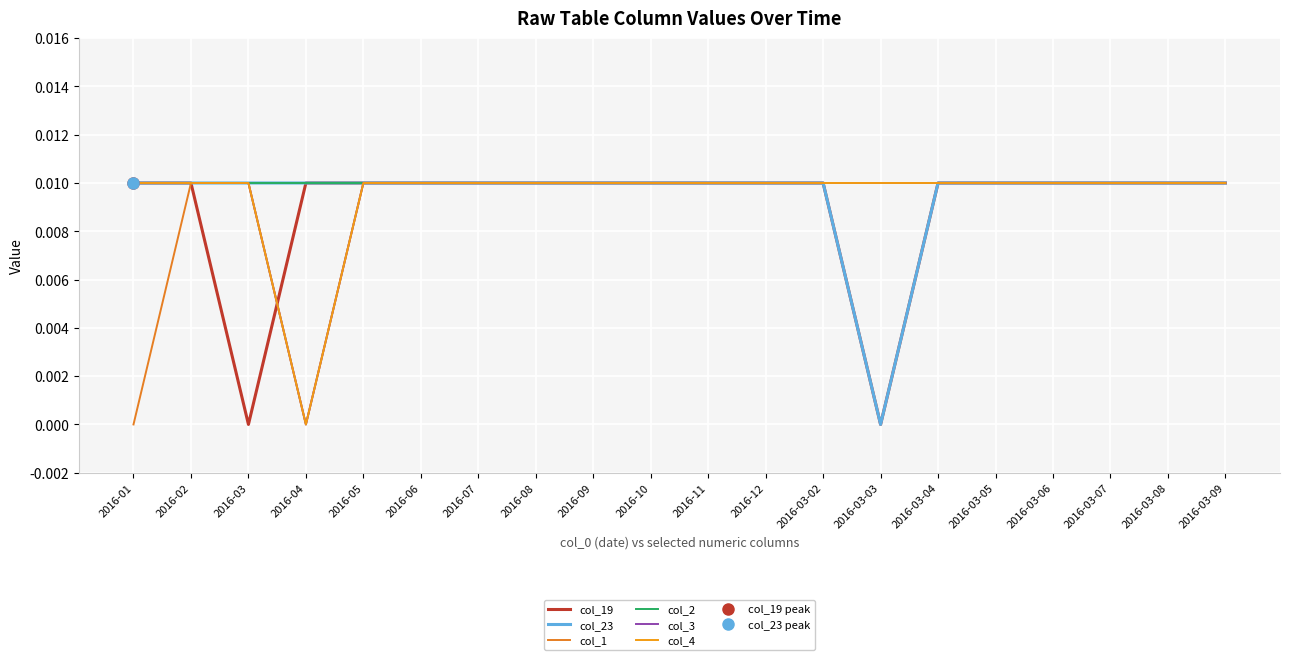

Is it true that col_3 equals 0.0 at 2016-08?

False